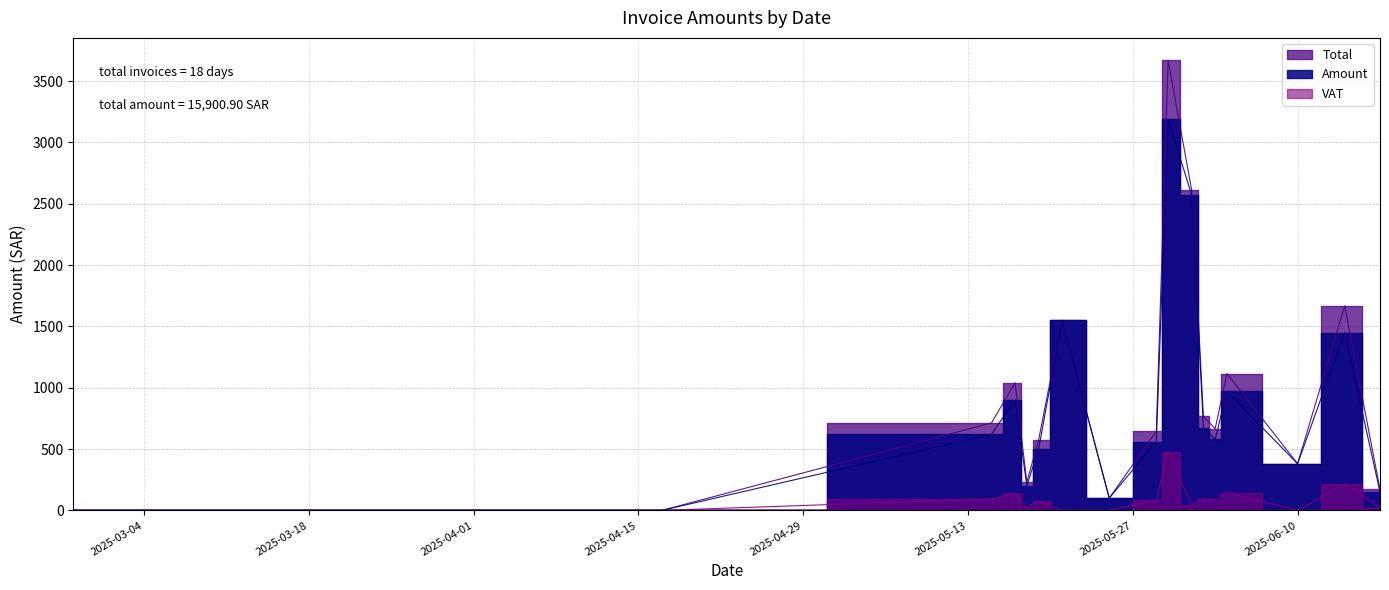

Where is the first local minimum for Total?

1